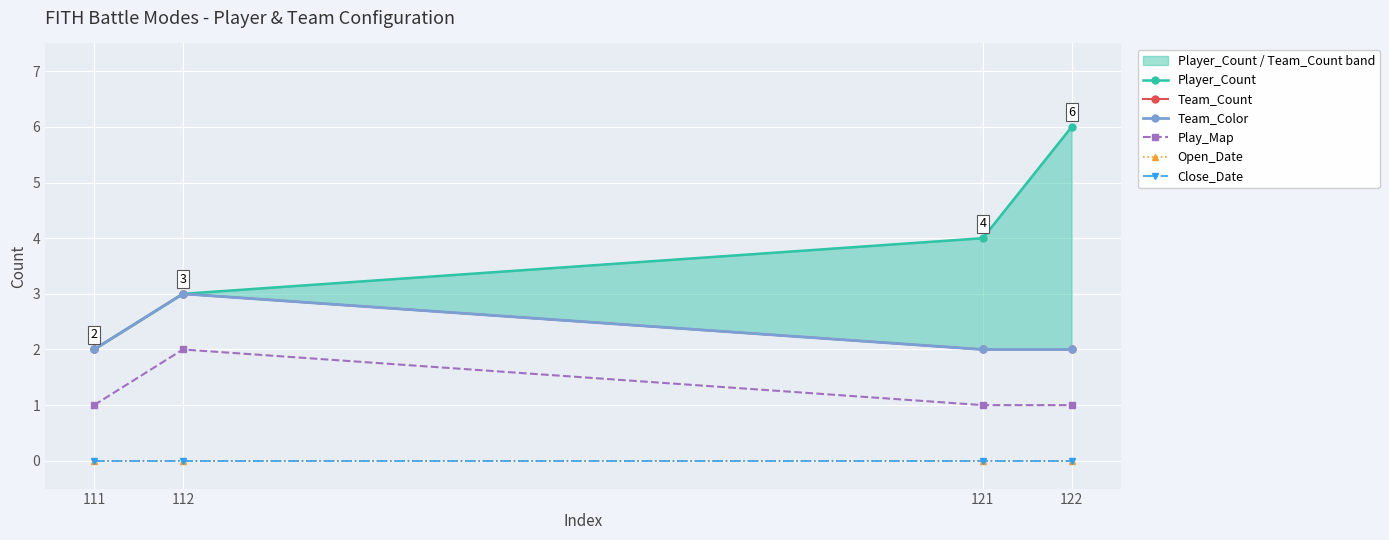

List the series in order of their peak value, lowest first.

Open_Date, Close_Date, Play_Map, Team_Count, Team_Color, Player_Count